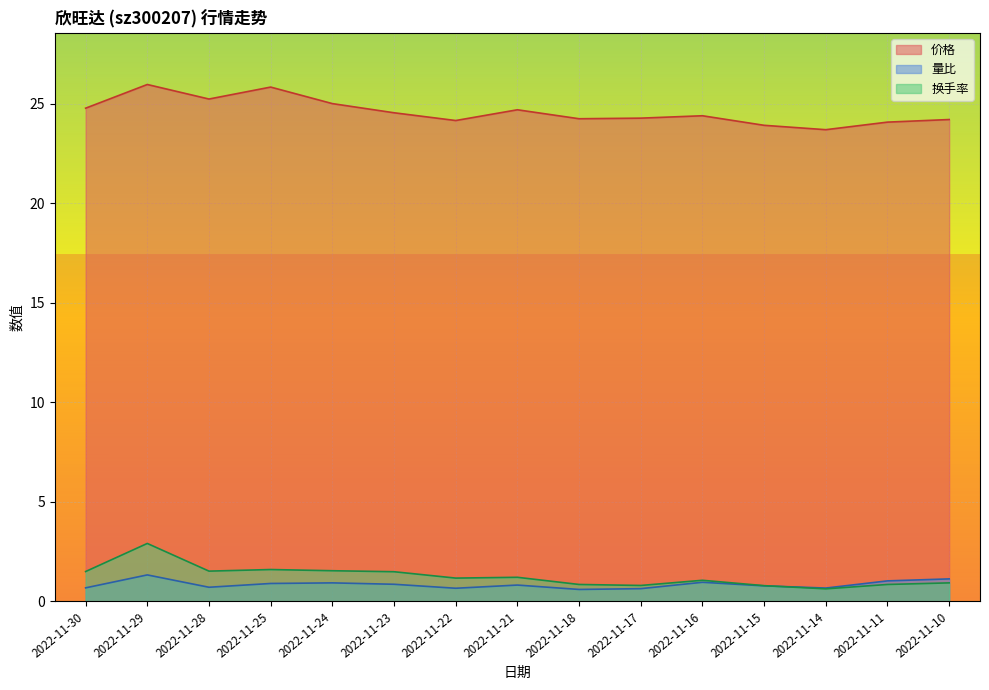

Where is the first local maximum for 量比?

2022-11-29